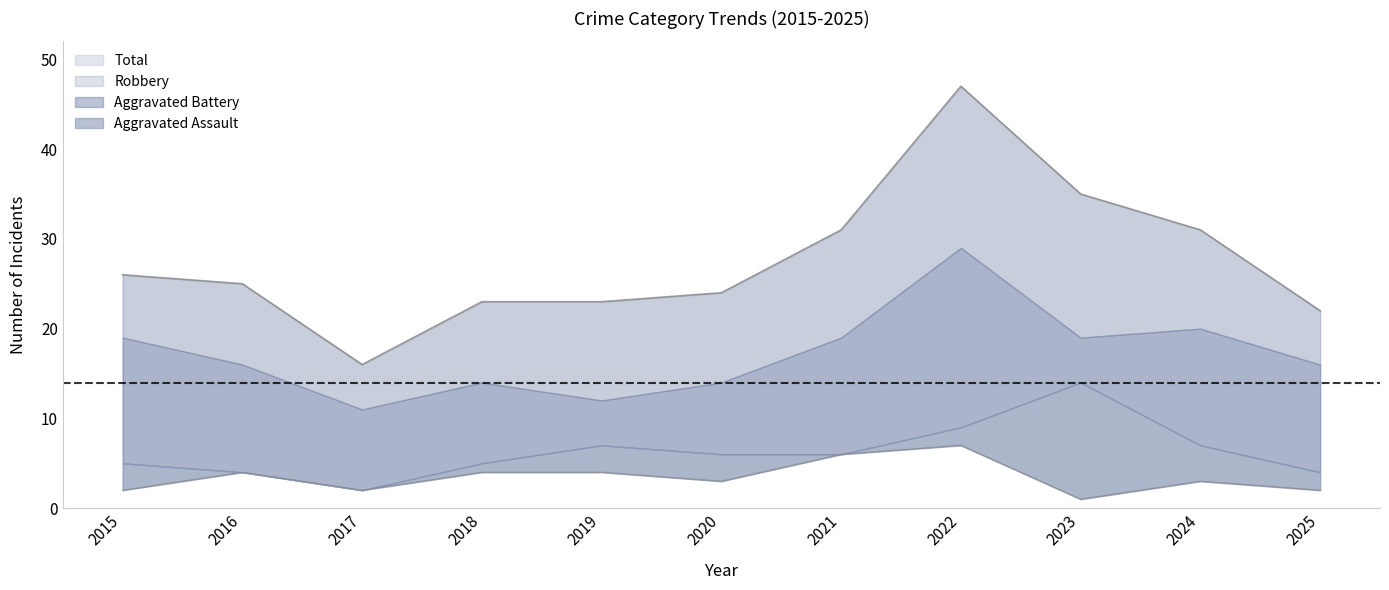

At which label does Total reach its peak?

2022